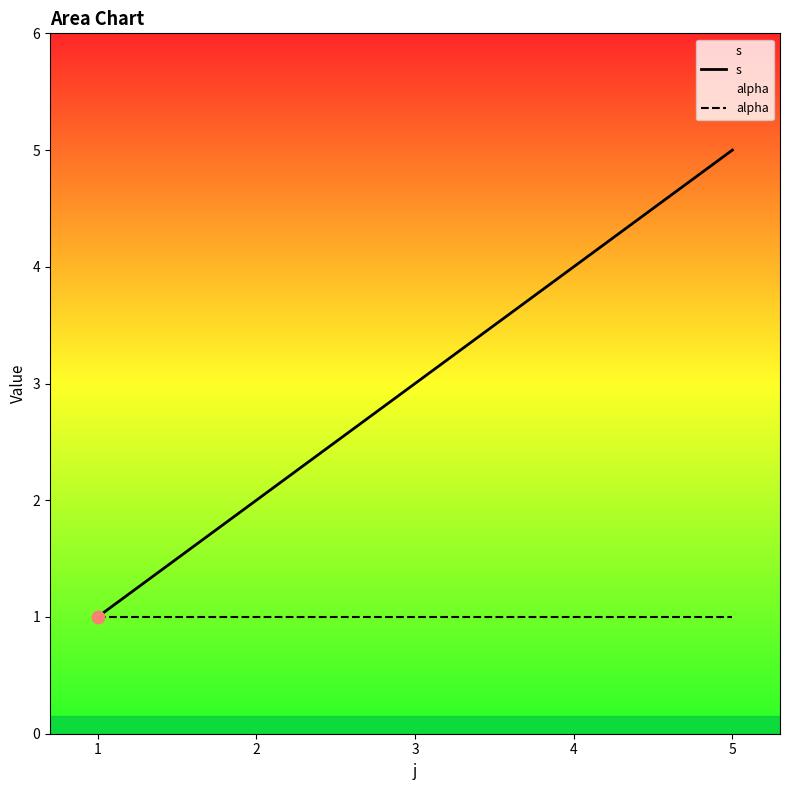

What is the total value across all series at 1?

2